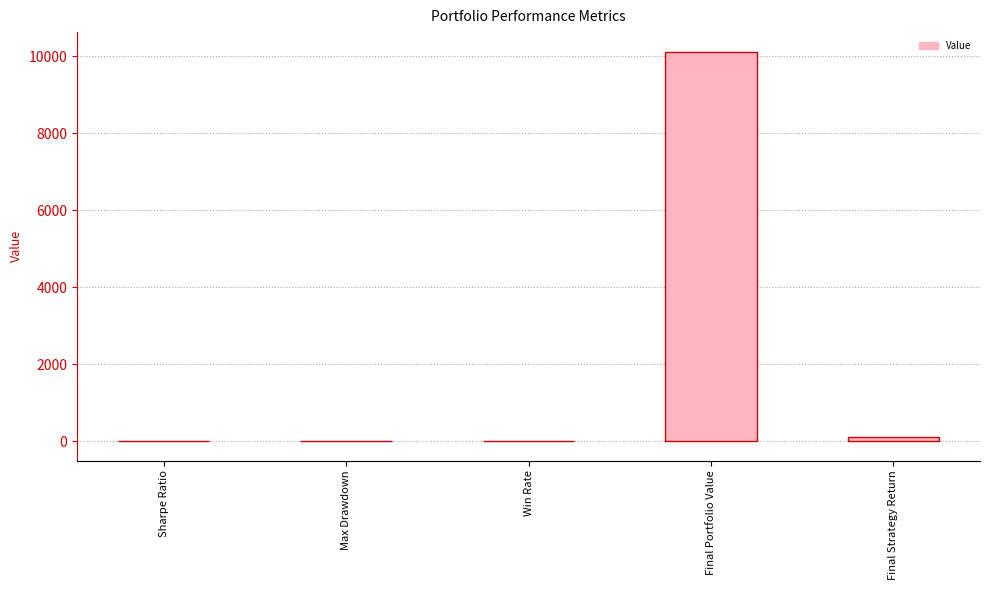

Count the number of categories in the chart.

5